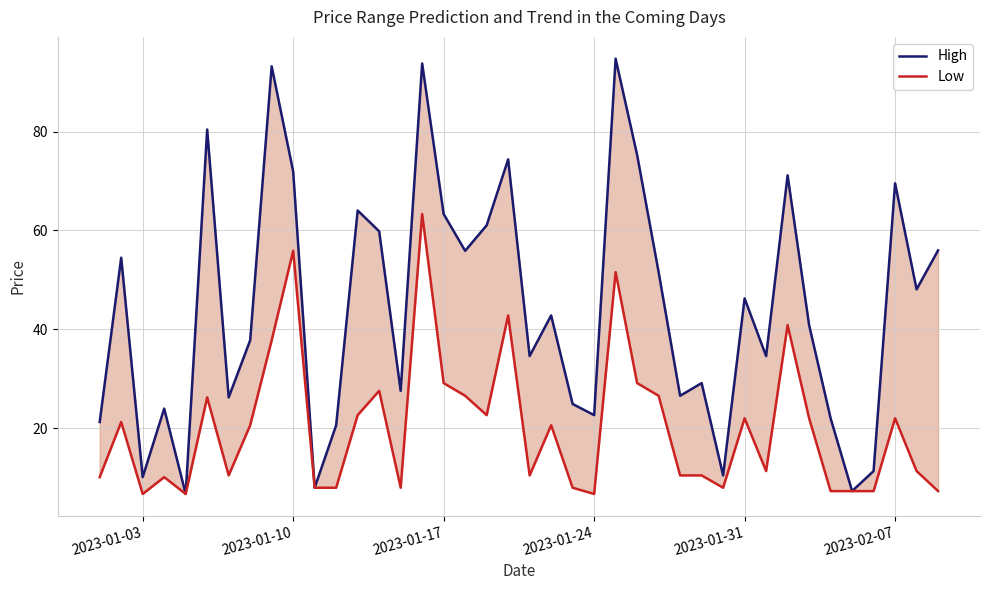

How many interior local peaks does the Low series have?

12